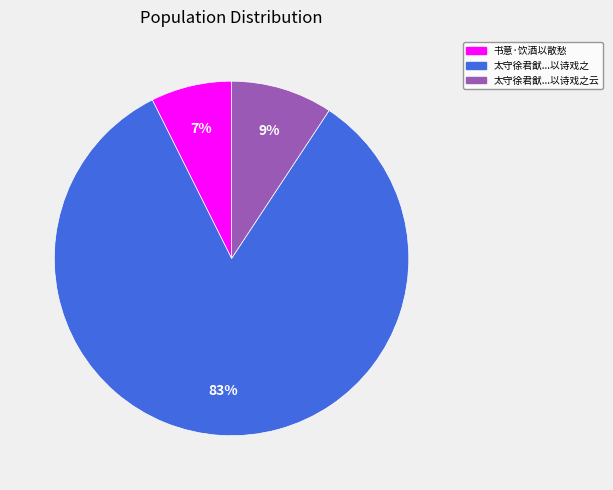

Is there any slice that represents more than half of the pie?

Yes